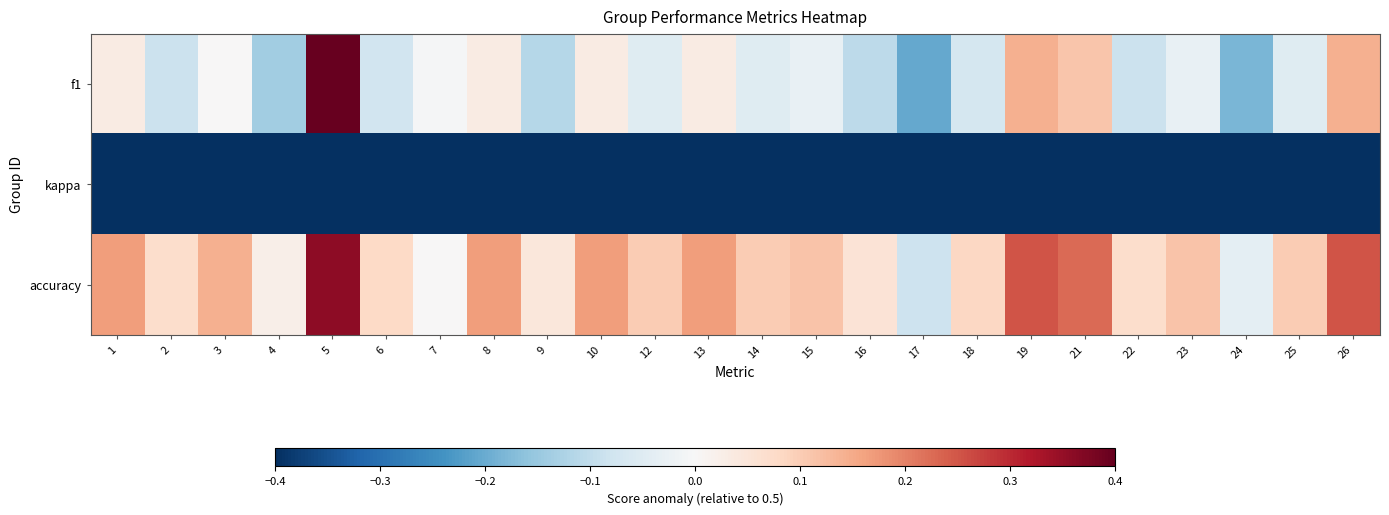

Reading left to right, list all the values displayed in this chart.

f1: 1=0.0	2=-0.1	3=0.0	4=-0.1	5=0.4	6=-0.1	7=-0.0	8=0.0	9=-0.1	10=0.0	12=-0.0	13=0.0	14=-0.0	15=-0.0	16=-0.1	17=-0.2	18=-0.1	19=0.1	21=0.1	22=-0.1	23=-0.0	24=-0.2	25=-0.0	26=0.1
kappa: 1=-0.5	2=-0.5	3=-0.5	4=-0.5	5=-0.5	6=-0.5	7=-0.5	8=-0.5	9=-0.5	10=-0.5	12=-0.5	13=-0.5	14=-0.5	15=-0.5	16=-0.5	17=-0.7	18=-0.5	19=-0.5	21=-0.5	22=-0.5	23=-0.5	24=-0.6	25=-0.5	26=-0.5
accuracy: 1=0.2	2=0.1	3=0.1	4=0.0	5=0.4	6=0.1	7=0.0	8=0.2	9=0.0	10=0.2	12=0.1	13=0.2	14=0.1	15=0.1	16=0.1	17=-0.1	18=0.1	19=0.2	21=0.2	22=0.1	23=0.1	24=-0.0	25=0.1	26=0.2